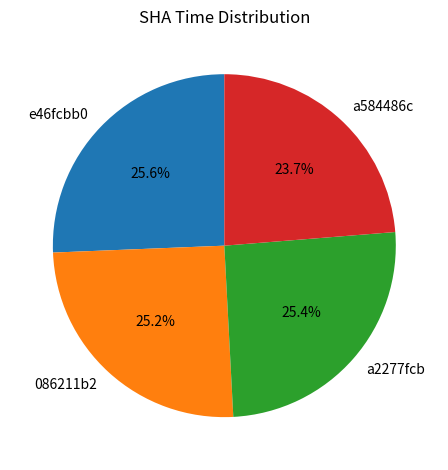

Is there any slice that represents more than half of the pie?

No